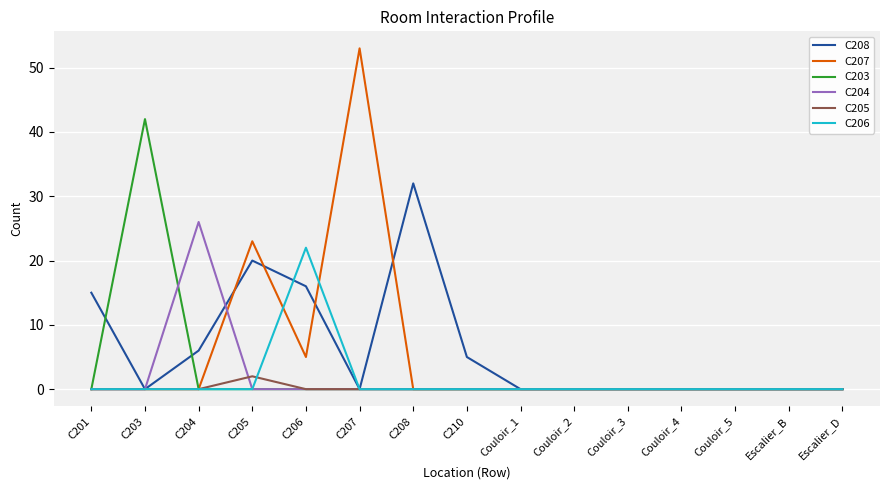

Which series changed the most between C203 and C207?

C207